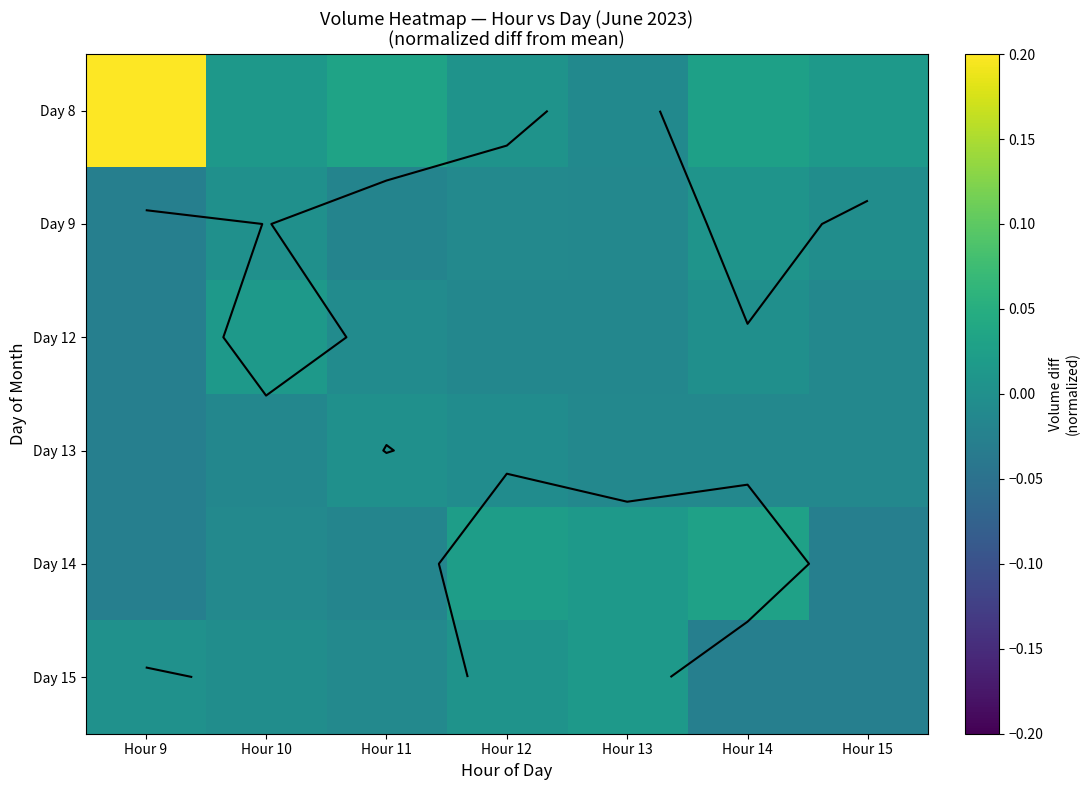

Between Hour 15 and Hour 12, which is larger?

Hour 15